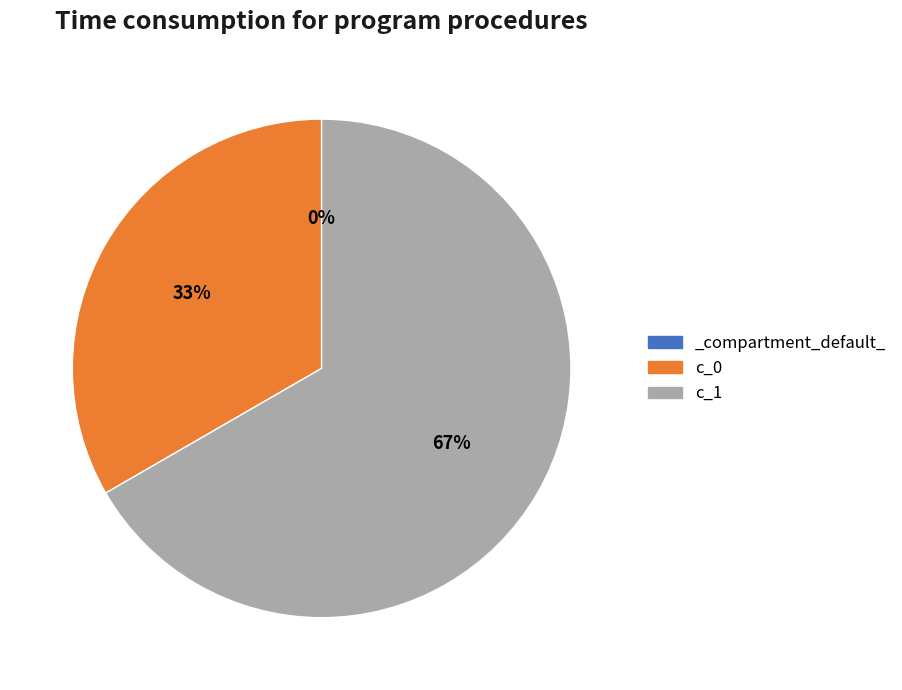

Which category accounts for the majority?

c_1